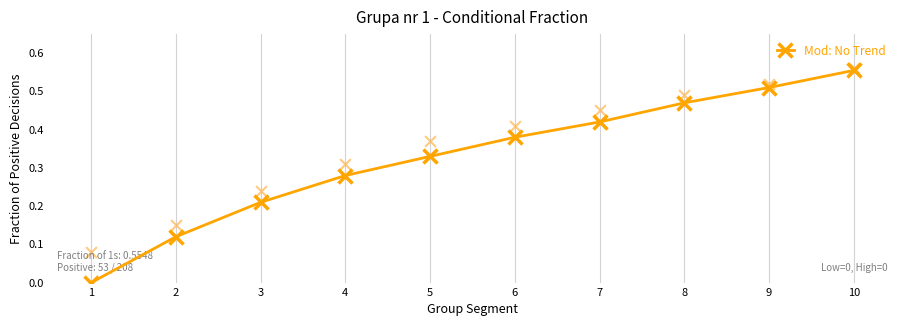

Which has a higher value, 7 or 6?

7